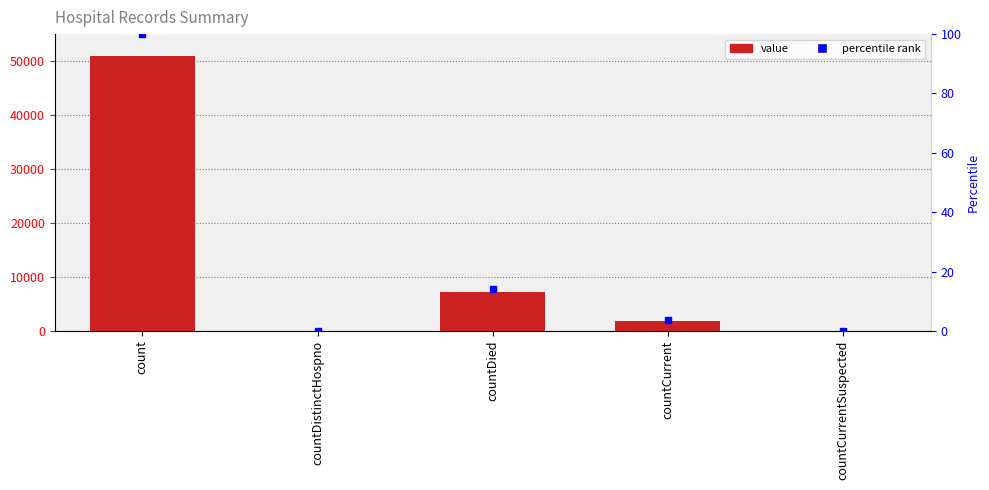

At which label does the data first exceed 1817?

count